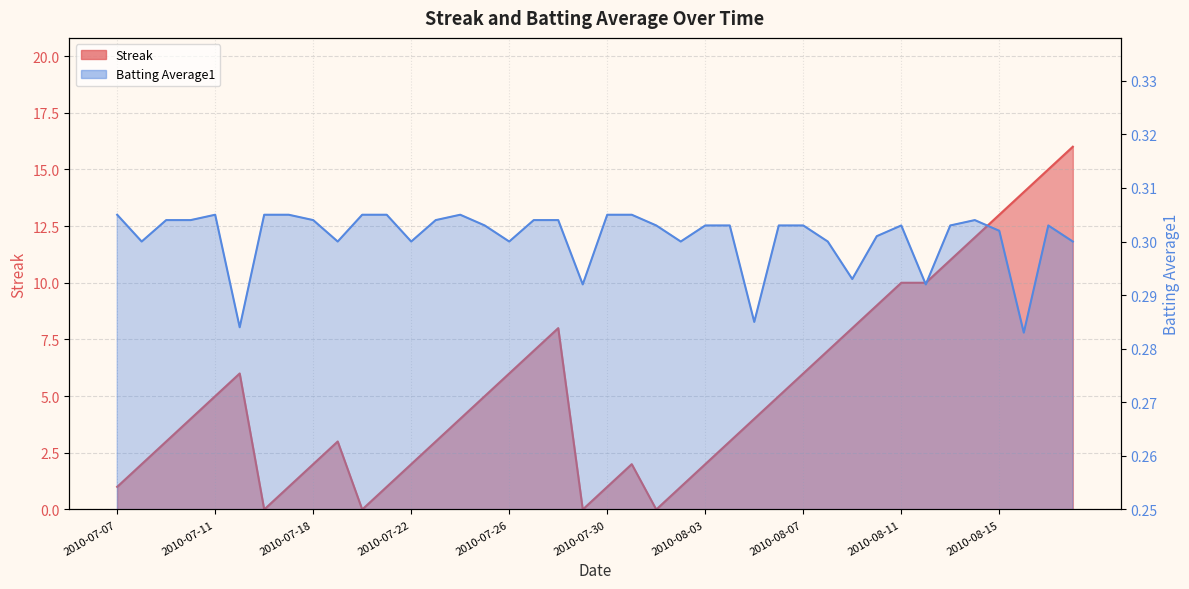

What is the spread (max minus min) of values at 2010-07-23?

2.7